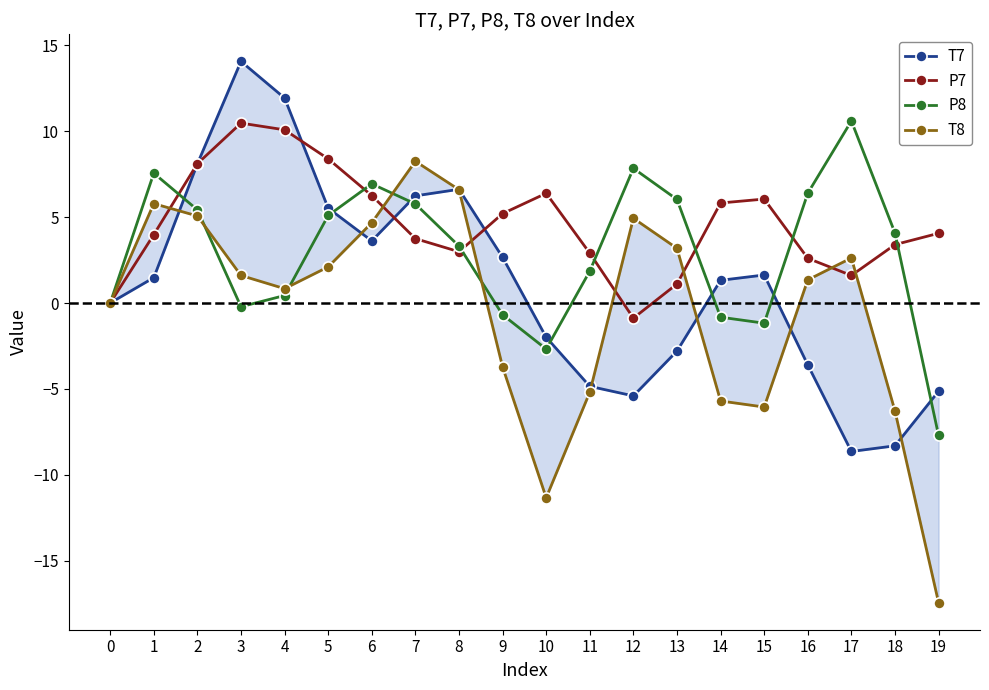

True or false: T8 has more than 1 interior local peaks.

True